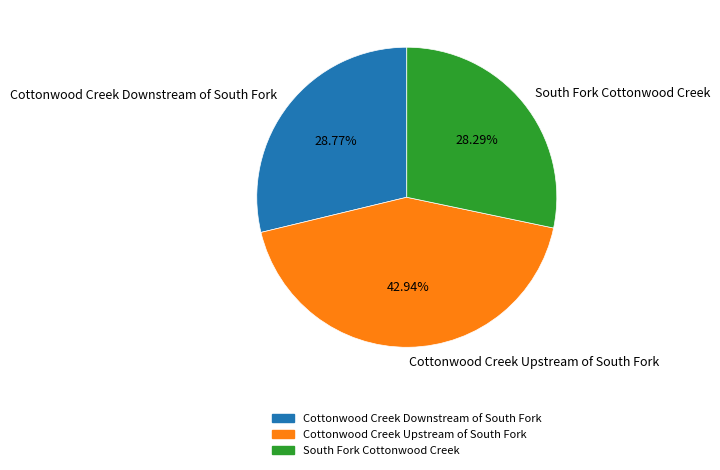

Which slice is the largest?

Cottonwood Creek Upstream of South Fork